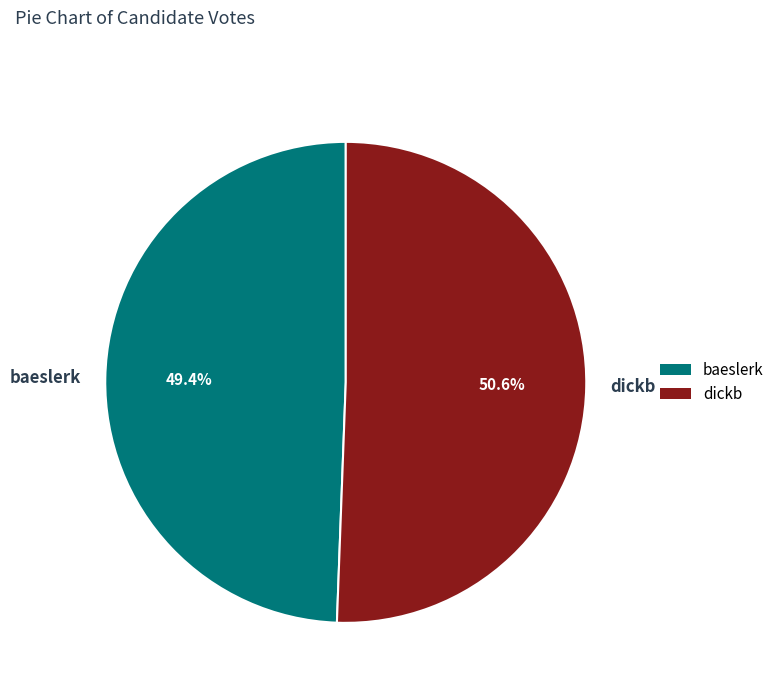

How many segments does this pie chart have?

2